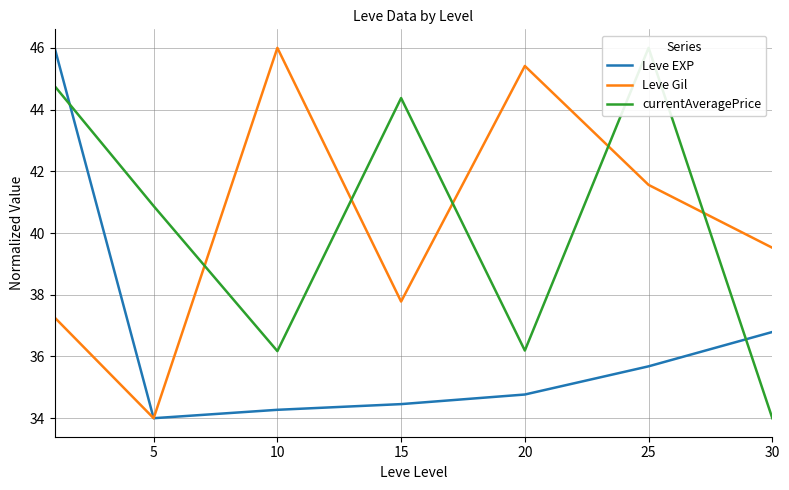

Which series has the largest range (max minus min)?

Leve EXP